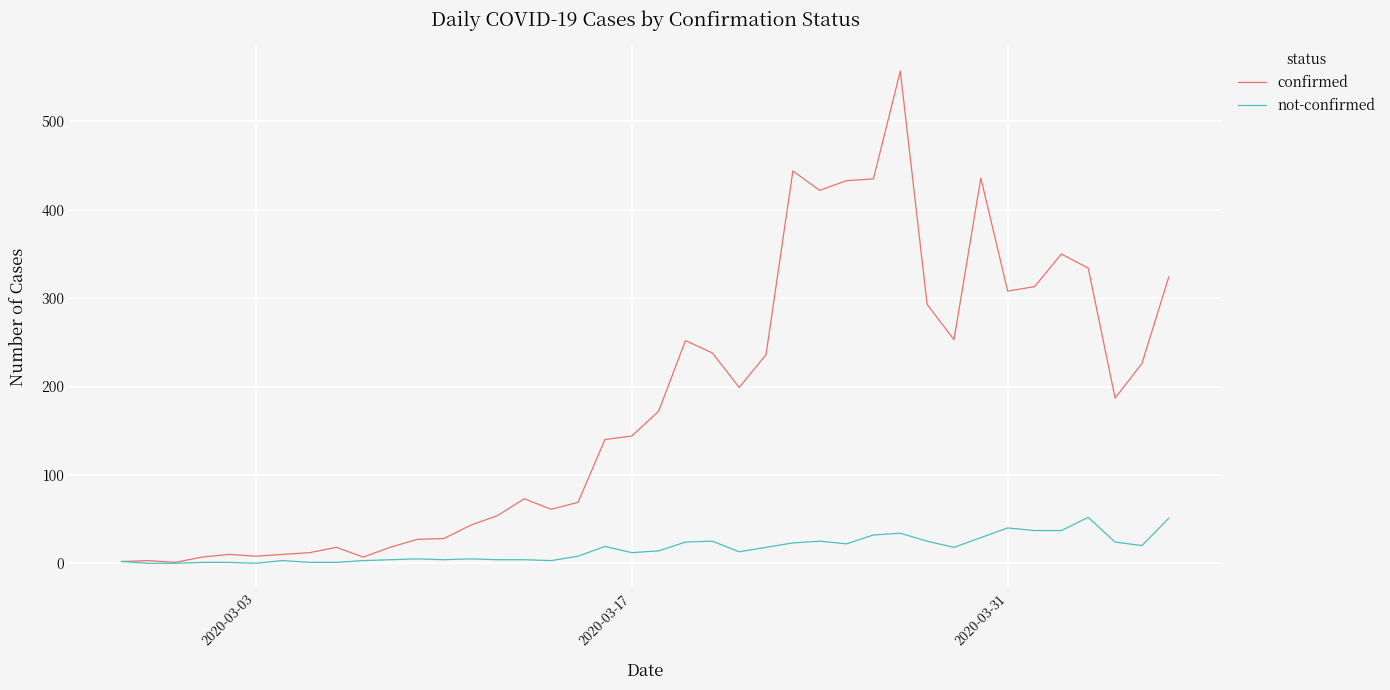

What is the maximum value for confirmed?

557